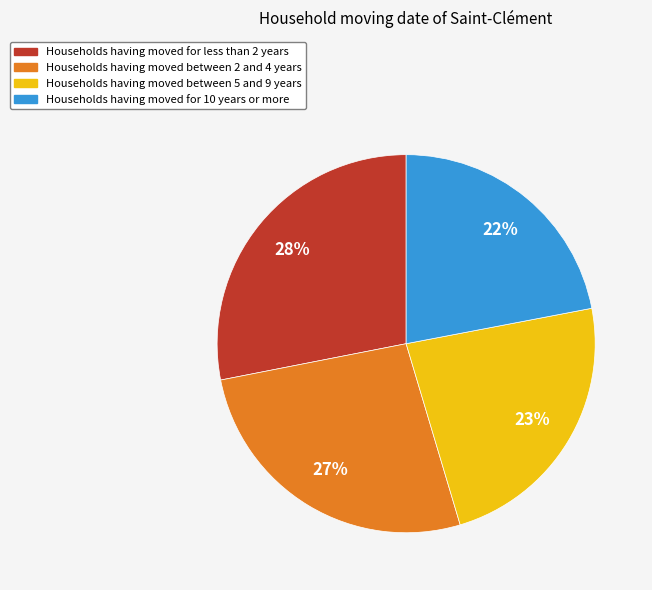

To the nearest percent, what is the difference between the largest and smallest slice percentages?

6%